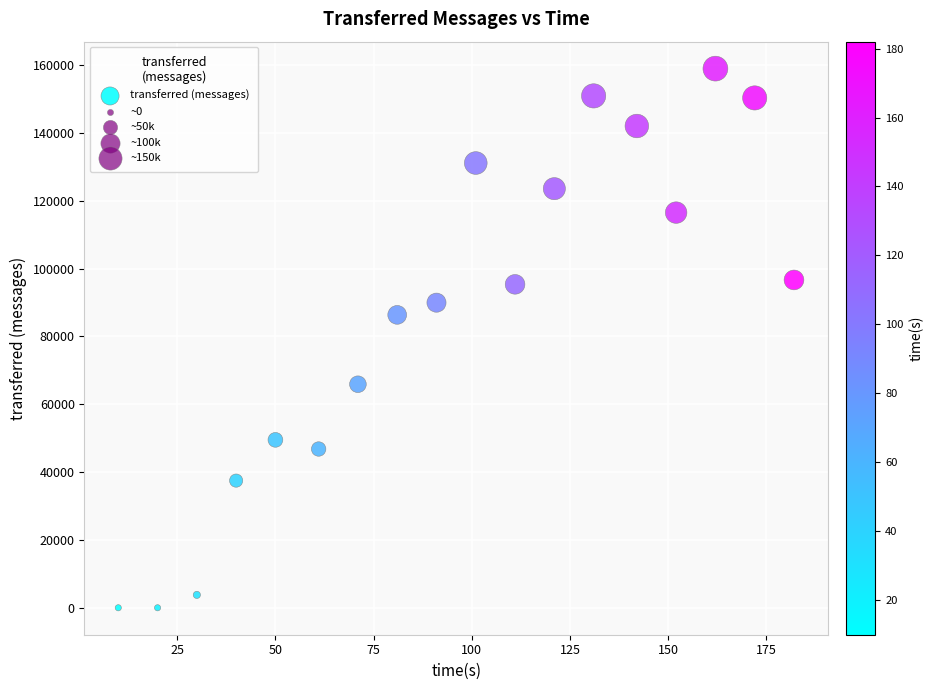

What is the range of Y values (max minus min)?

159000